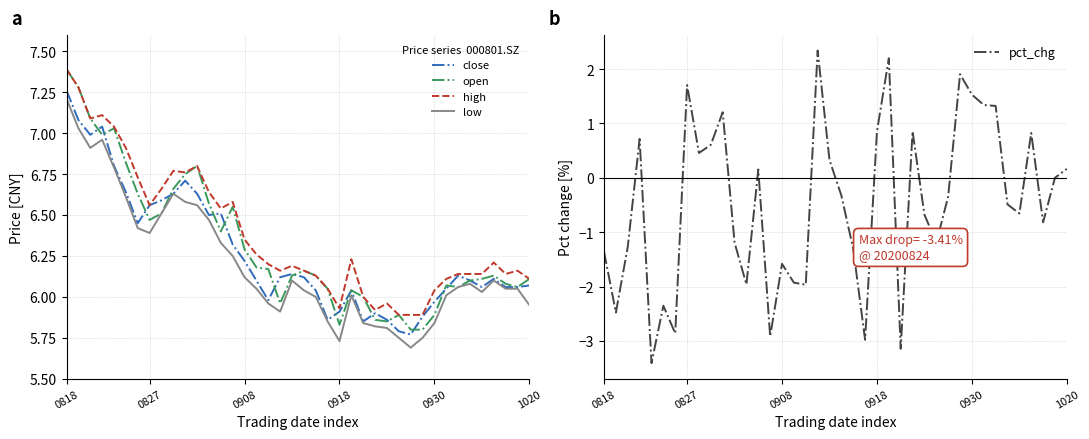

True or false: open and close intersect in this chart.

True